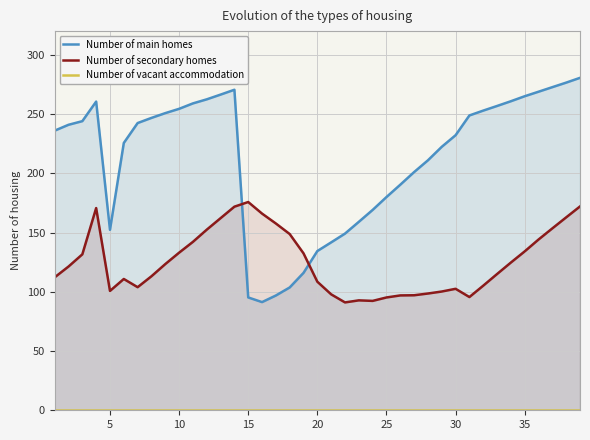

The Number of secondary homes series shows 299.0 at 15. True or false?

False